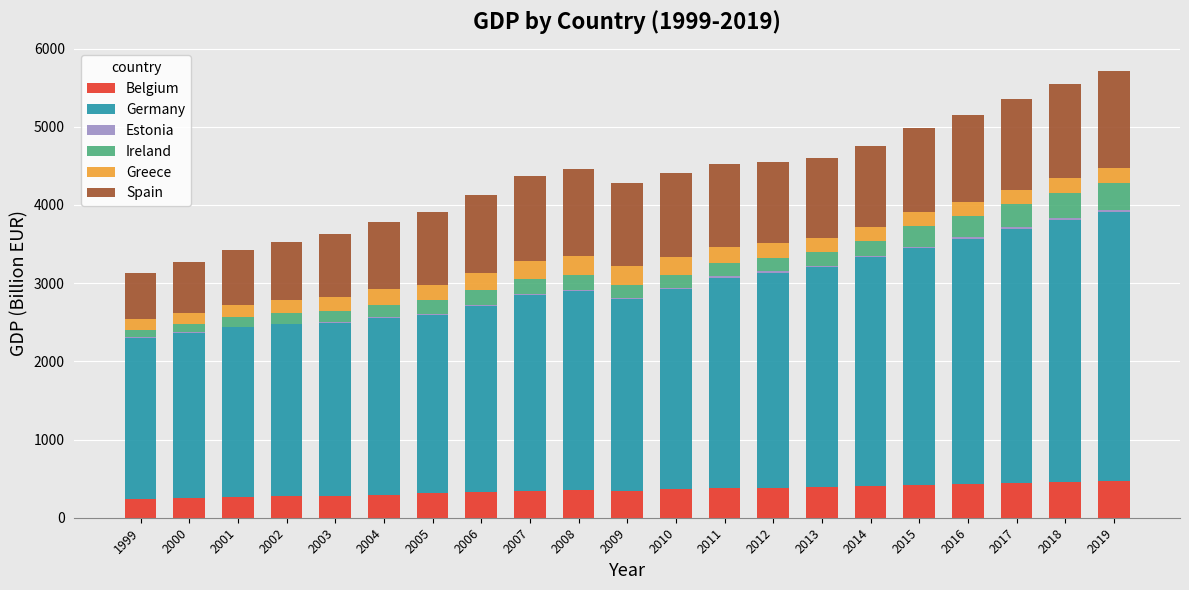

True or false: Belgium has a value of 281.2 at 2003.

True